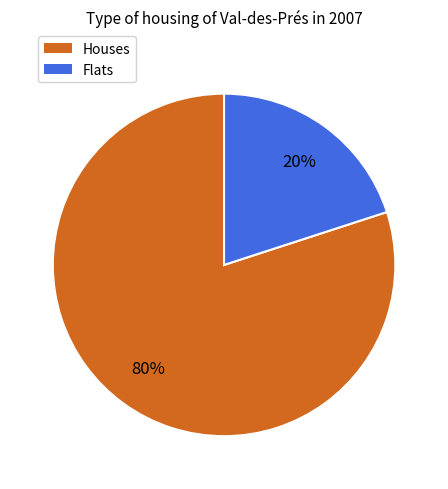

How many segments does this pie chart have?

2